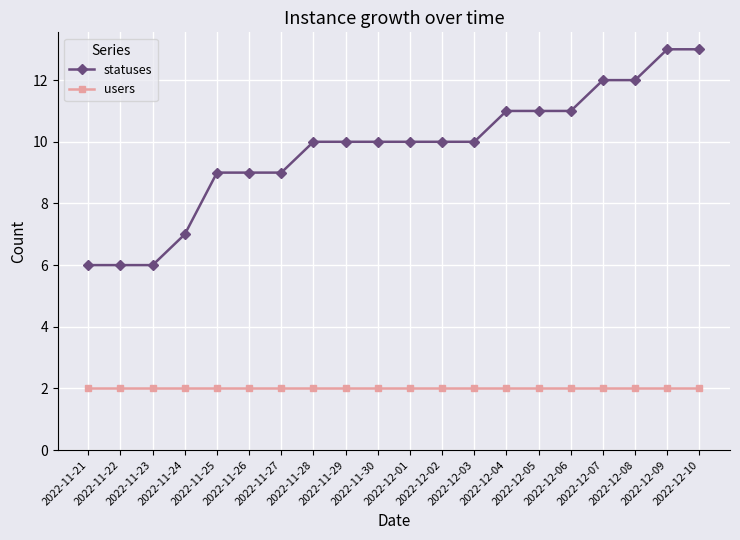

Which series changed the most between 2022-11-27 and 2022-12-06?

statuses